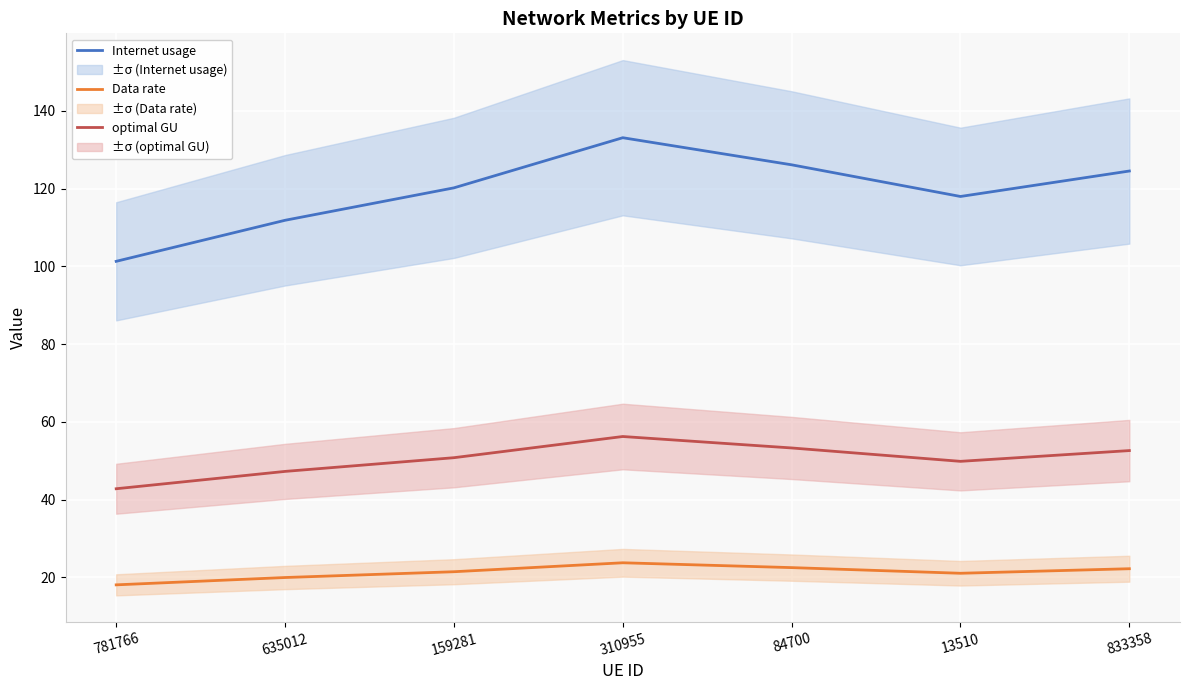

Which series changed the most between 13510 and 833358?

Internet usage